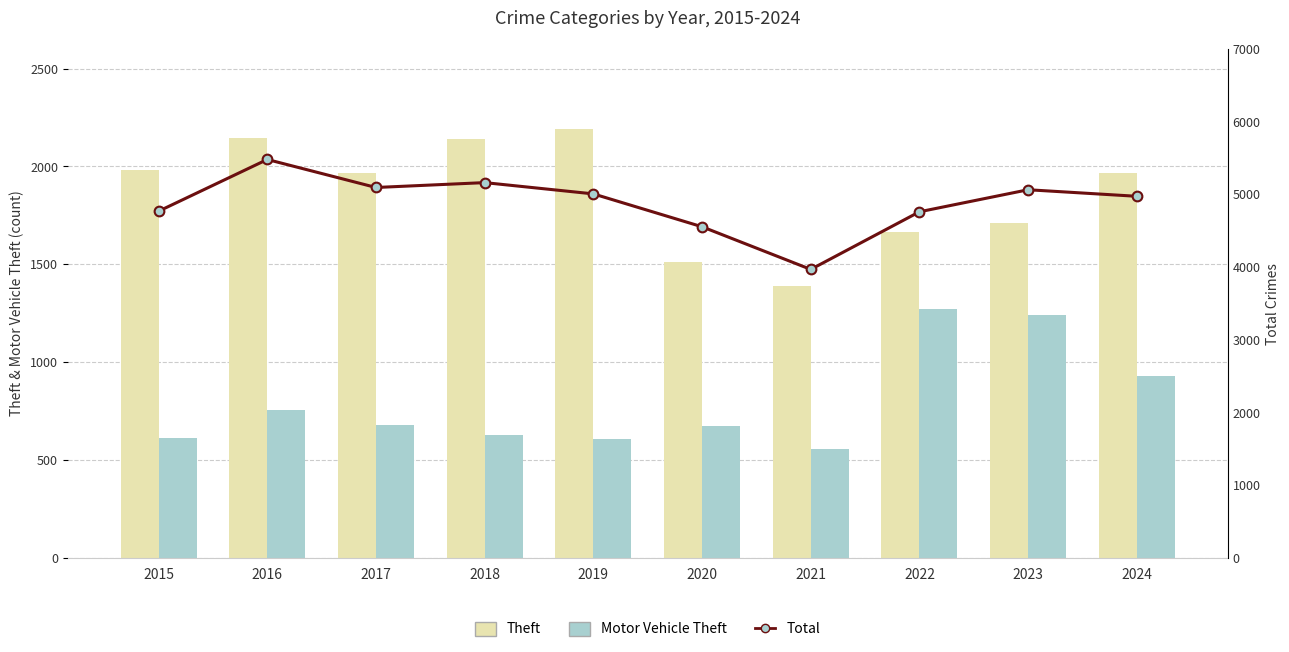

Rank the series by their maximum value, from highest to lowest.

Total, Theft, Motor Vehicle Theft